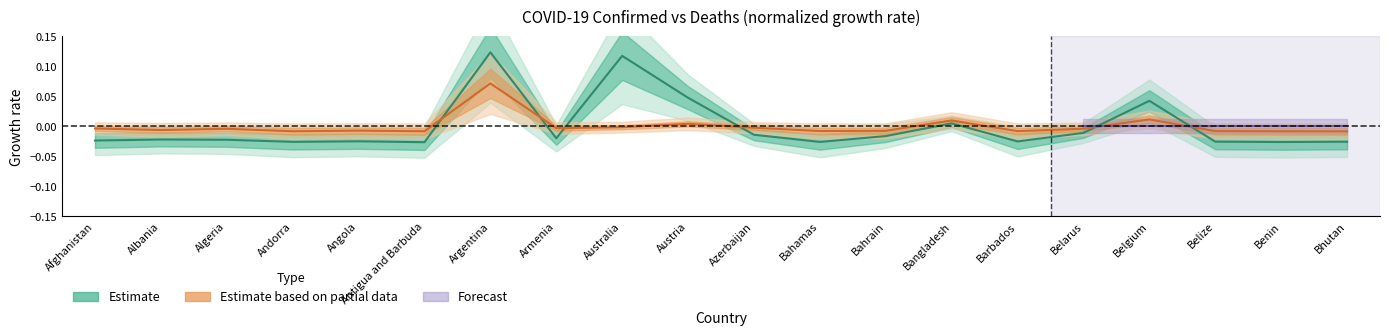

What is the difference between the maximum and second lowest values in the Estimate series?

0.1